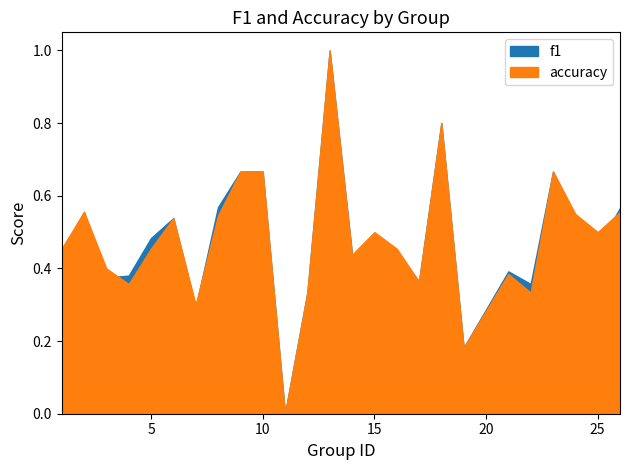

Between 6 and 10, which series saw the biggest shift?

f1